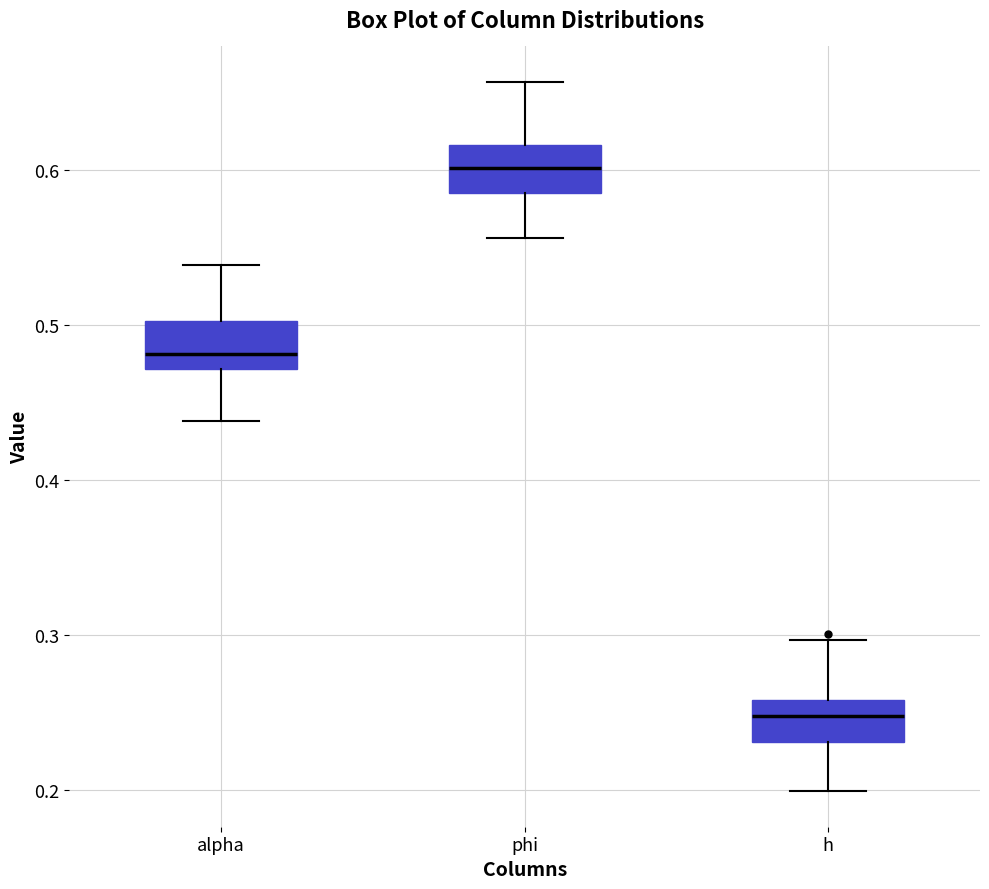

Reading left to right, transcribe this box plot: for each box, give where its median line is, the range the box spans, and where its two whiskers end, as read against the y-axis. The values are not printed on the chart, so give them approximately, as read against the axis.

alpha: median 0.48, box 0.47 to 0.50, whiskers 0.44 to 0.54
phi: median 0.60, box 0.59 to 0.62, whiskers 0.56 to 0.66
h: median 0.25, box 0.23 to 0.26, whiskers 0.20 to 0.30